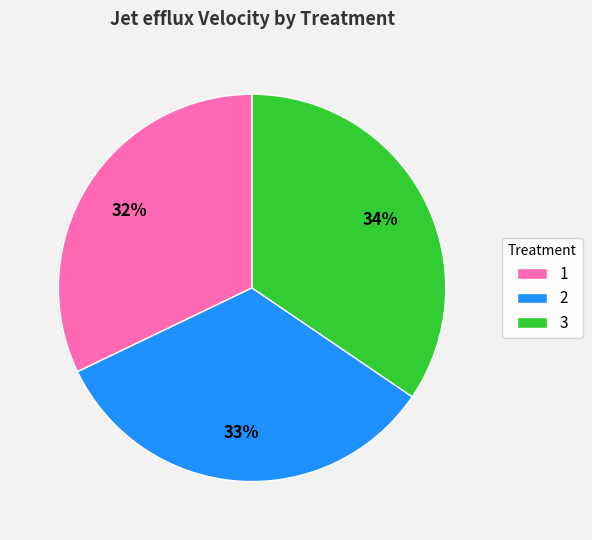

How many slices are in this pie chart?

3